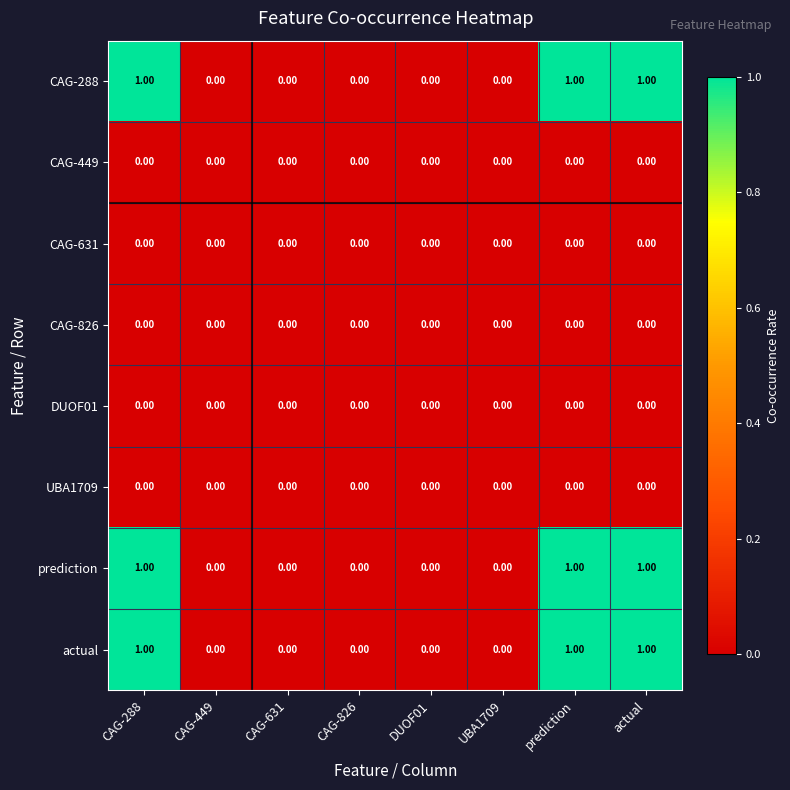

How many data points does each series have?

8